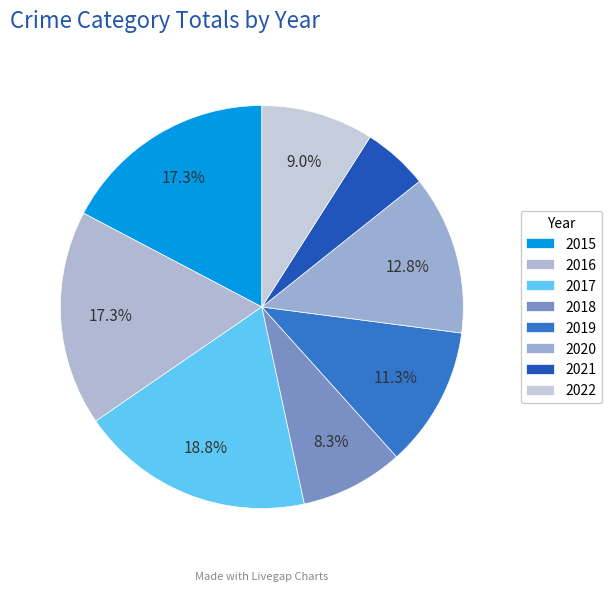

Count the number of slices in the pie.

8